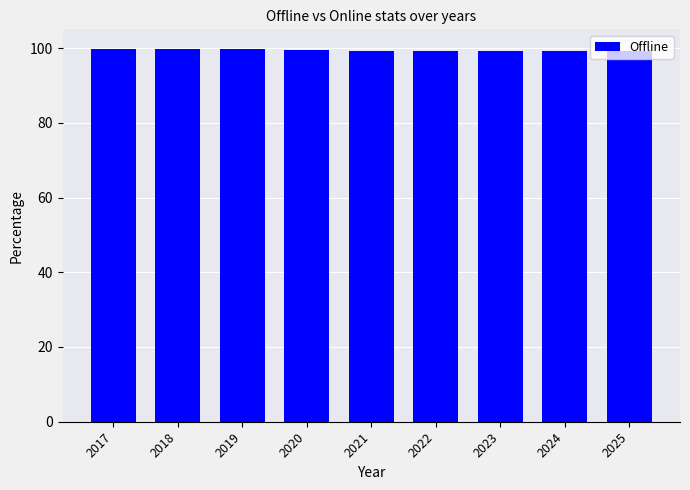

What is the ratio of the value at 2024 to the value at 2023?

1.0